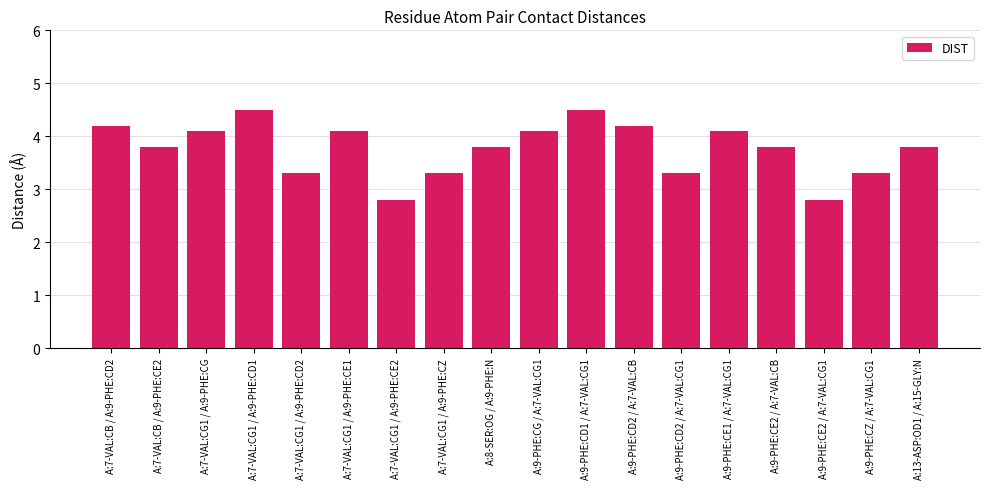

What is the minimum value shown in the chart?

2.8